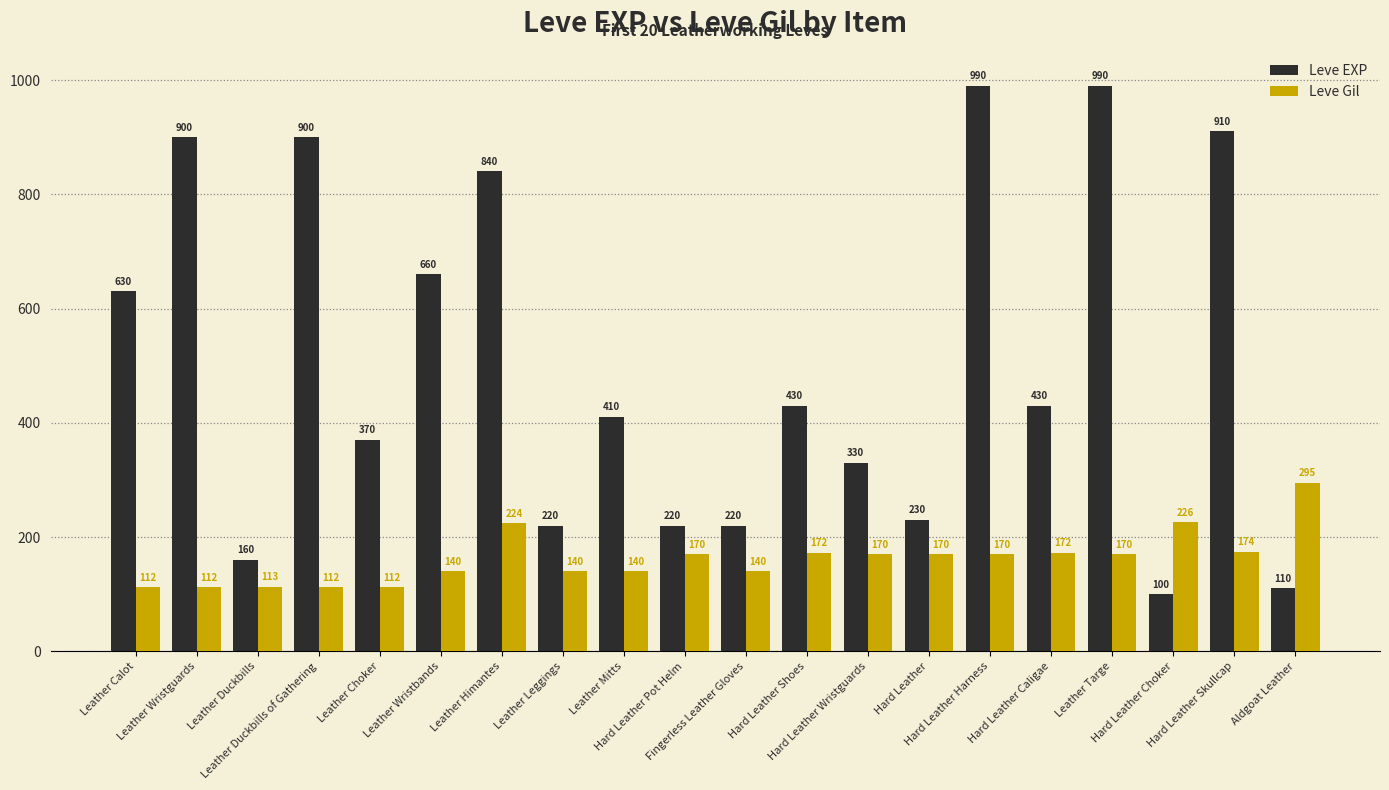

How many data points in Leve Gil are less than 170?

9